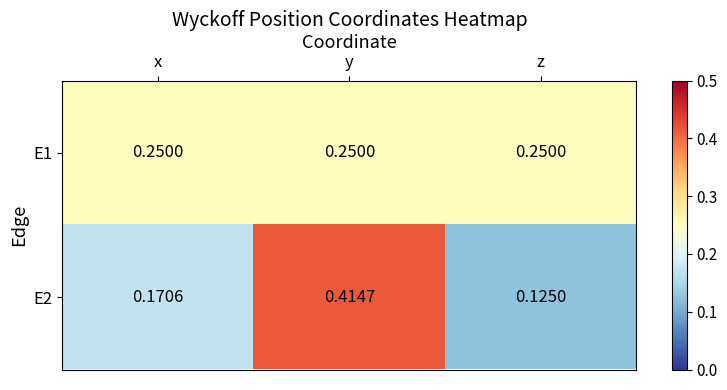

Rank the series by their maximum value, from highest to lowest.

E2, E1